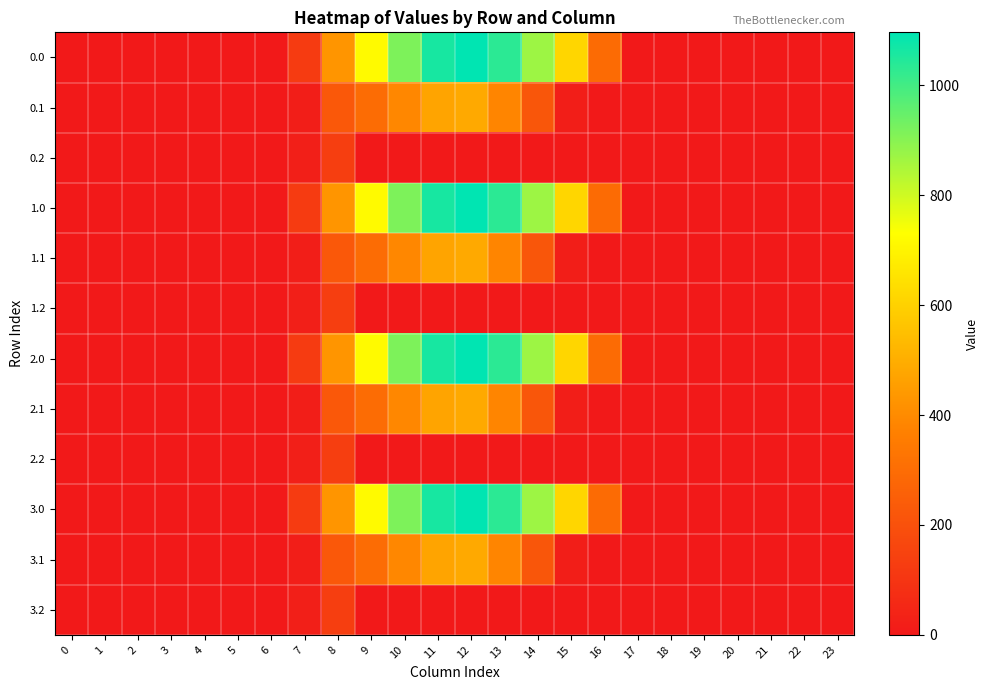

At how many categories does at least one series exceed 994?

3